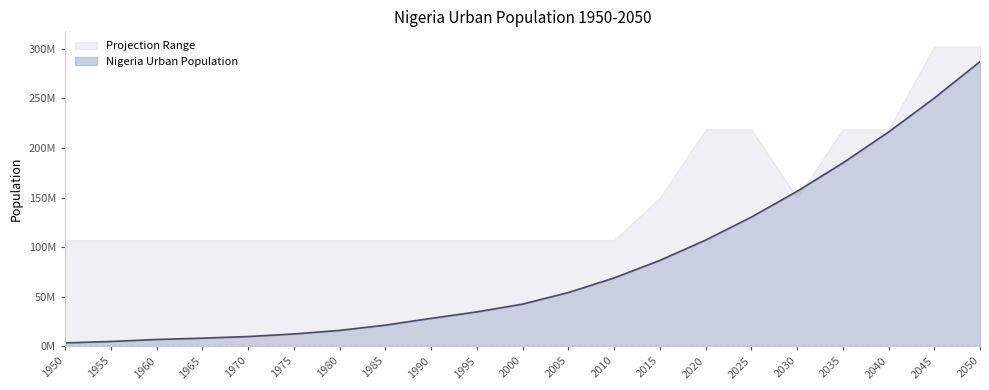

Reading left to right, list all the values displayed in this chart.

1950=3539994.0	1955=4952844.0	1960=6955737.0	1965=8296771.0	1970=9942297.0	1975=12535584.0	1980=16139321.0	1985=21434266.0	1990=28276132.0	1995=34785545.0	2000=42627440.0	2005=54288918.0	2010=68949828.0	2015=86673094.0	2020=107112526.0	2025=130312056.0	2030=156299881.0	2035=184887647.0	2040=216083536.0	2045=250285391.0	2050=287130349.0